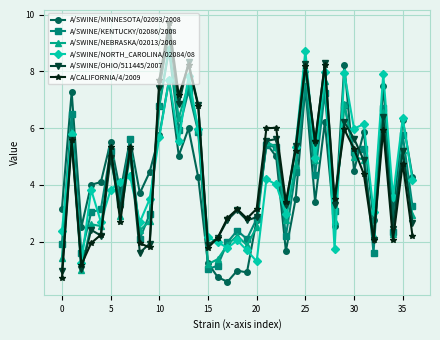

Which series has the largest range (max minus min)?

A/CALIFORNIA/4/2009